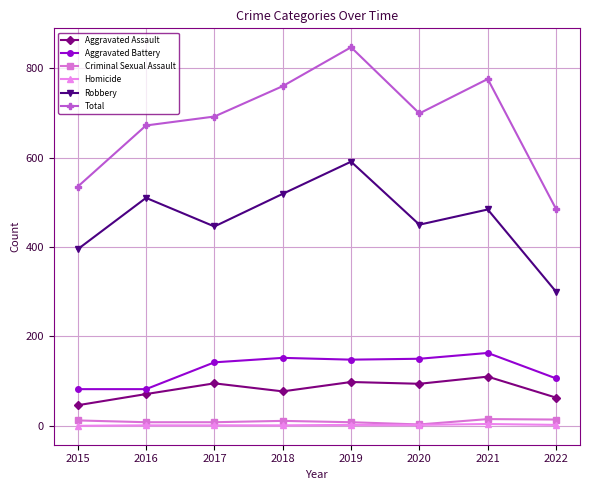

How many lines are shown in the chart?

6